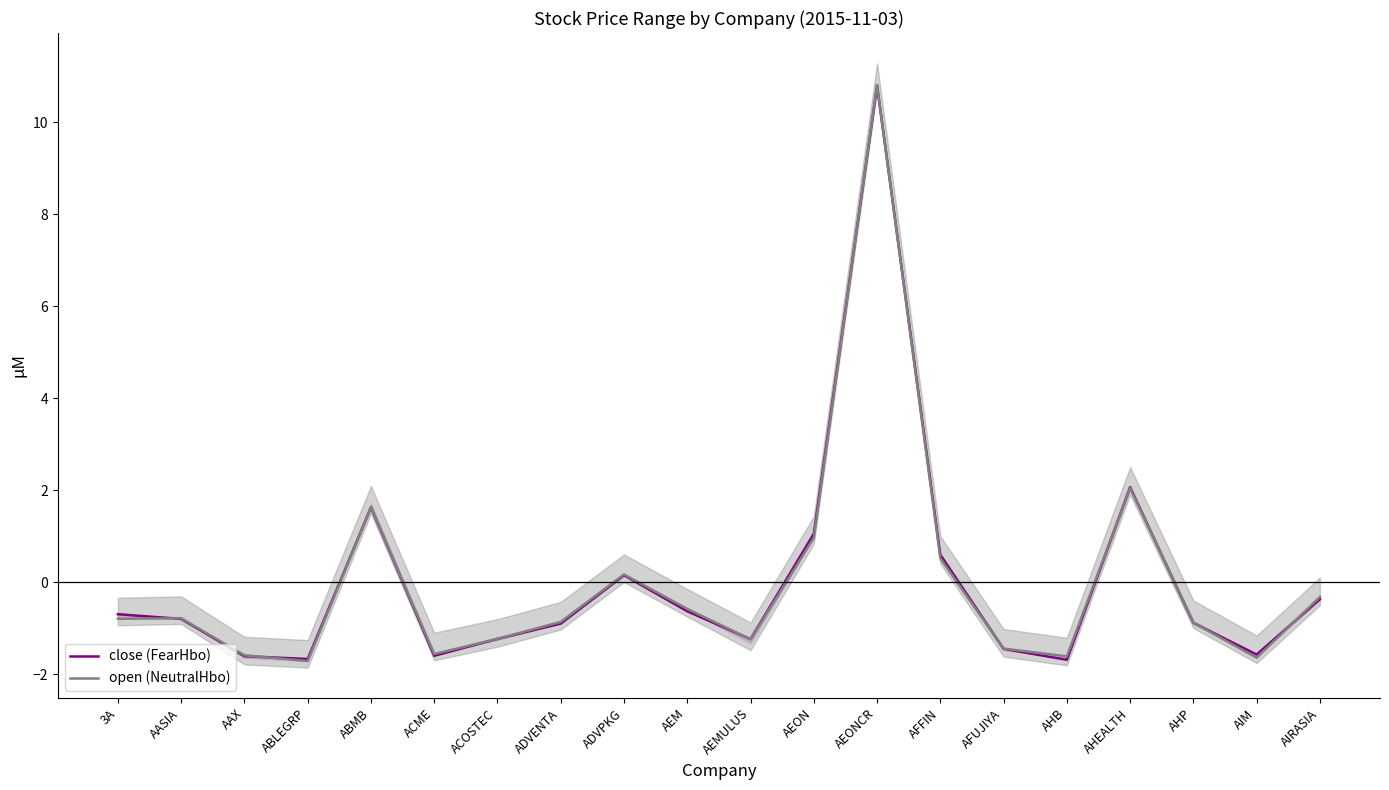

How many lines are shown in the chart?

2